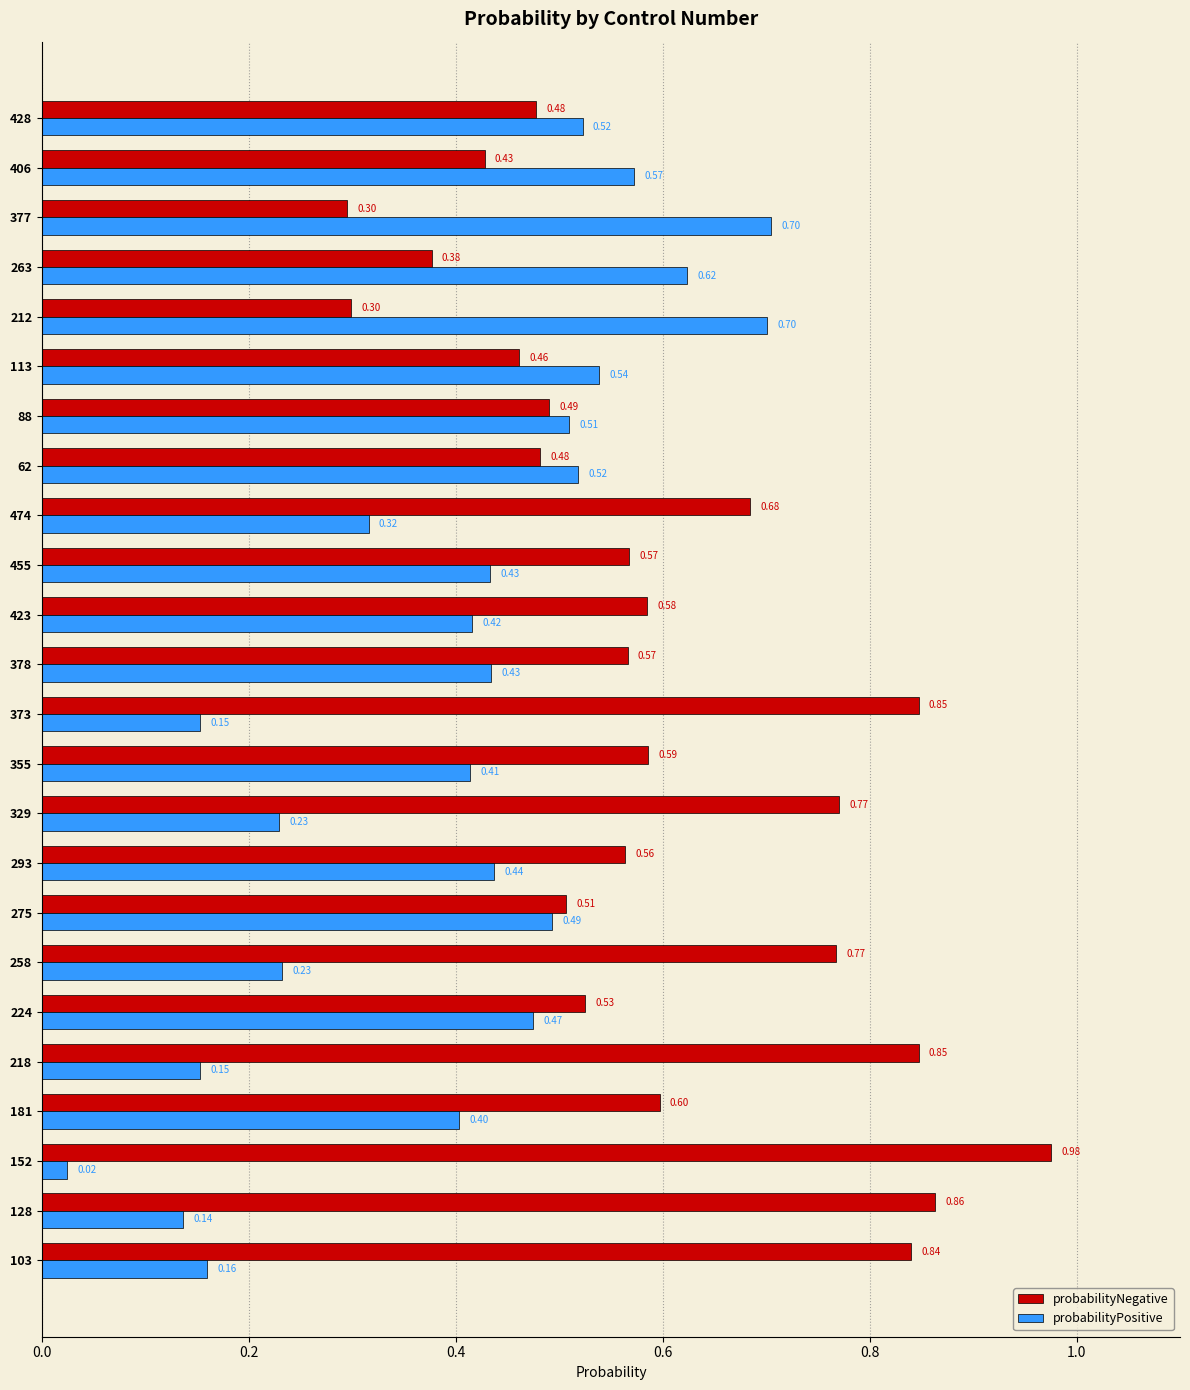

What is the difference between the maximum and minimum values in the probabilityNegative series?

0.7